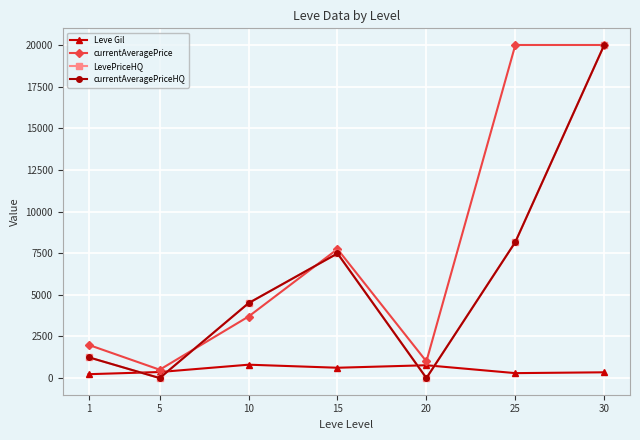

Does the chart have visible grid lines?

Yes